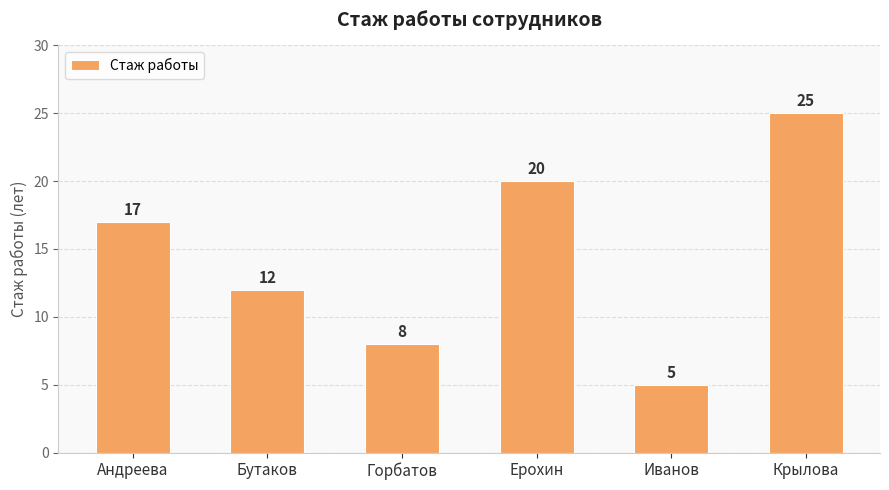

Does the chart contain any negative values?

No